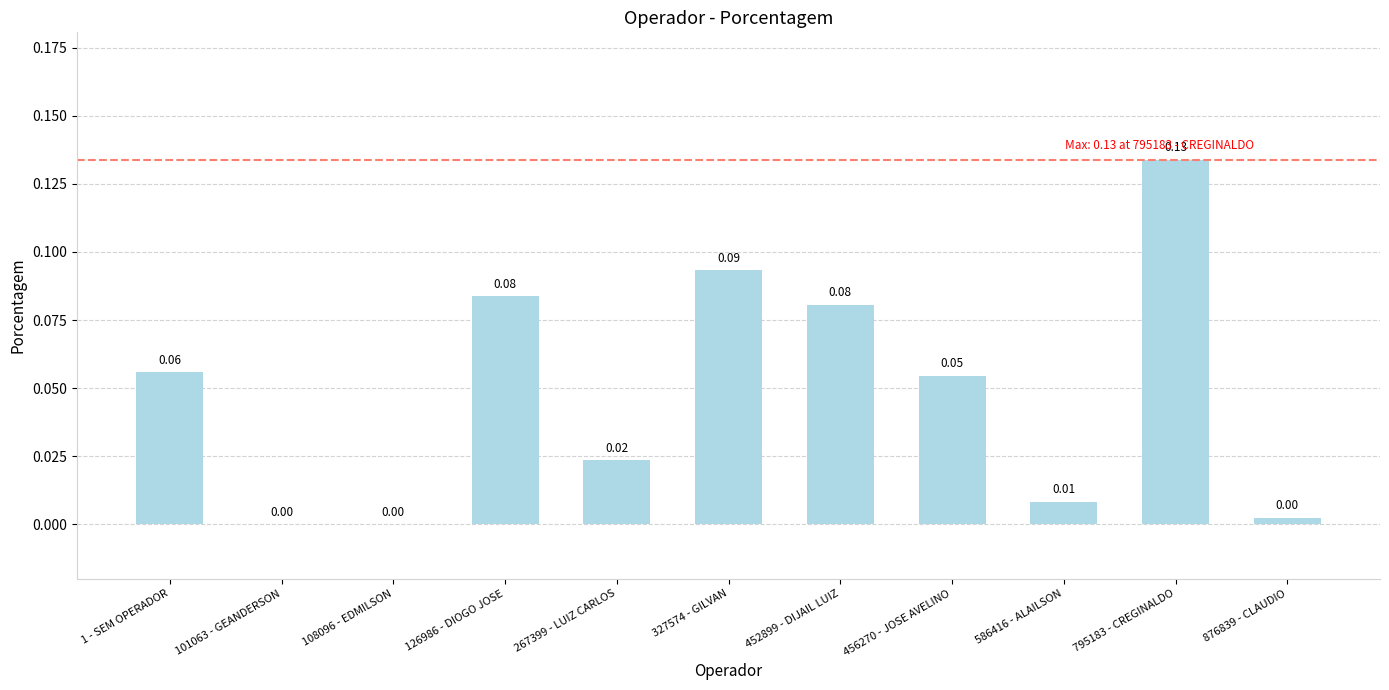

What is the sum of all values?

0.5